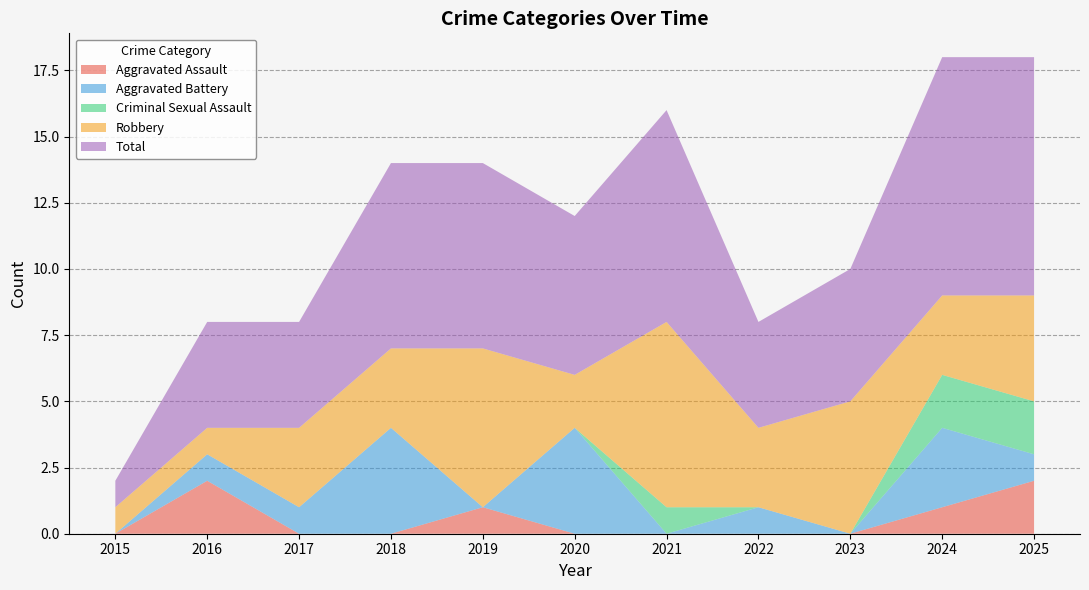

Reading left to right, what are all the values shown in this chart?

Aggravated Assault: 2015=0	2016=2	2017=0	2018=0	2019=1	2020=0	2021=0	2022=0	2023=0	2024=1	2025=2
Aggravated Battery: 2015=0	2016=1	2017=1	2018=4	2019=0	2020=4	2021=0	2022=1	2023=0	2024=3	2025=1
Criminal Sexual Assault: 2015=0	2016=0	2017=0	2018=0	2019=0	2020=0	2021=1	2022=0	2023=0	2024=2	2025=2
Robbery: 2015=1	2016=1	2017=3	2018=3	2019=6	2020=2	2021=7	2022=3	2023=5	2024=3	2025=4
Total: 2015=1	2016=4	2017=4	2018=7	2019=7	2020=6	2021=8	2022=4	2023=5	2024=9	2025=9